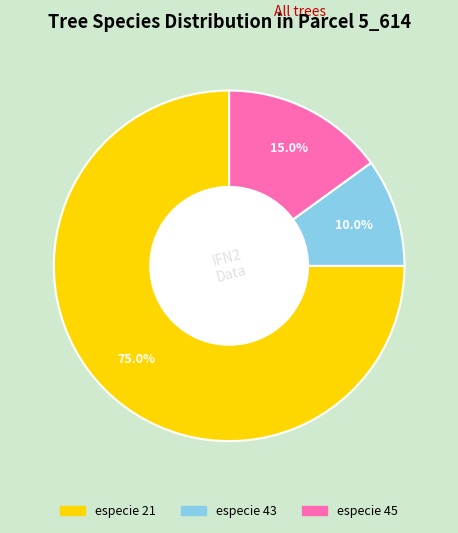

Is it true that especie 21 is 75% of the pie?

True